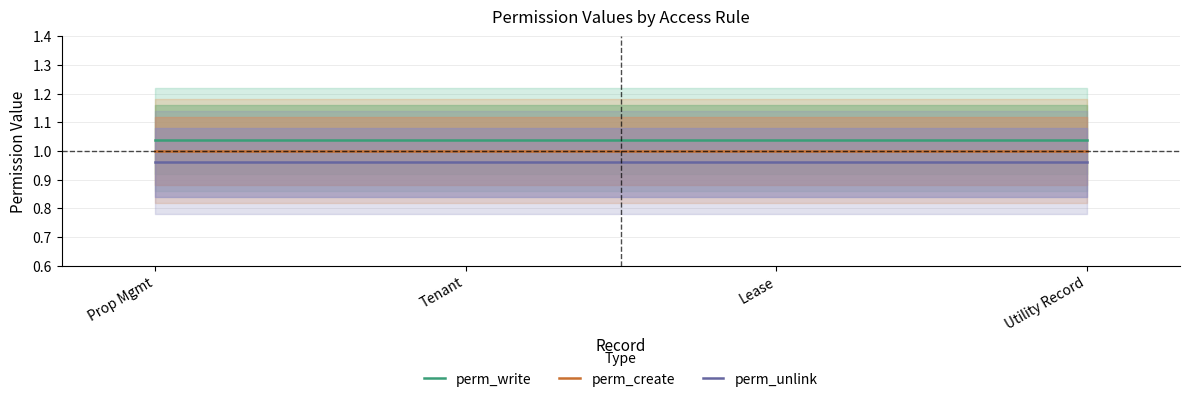

Reading left to right, list all the values displayed in this chart.

perm_write: Prop Mgmt=1.0	Tenant=1.0	Lease=1.0	Utility Record=1.0
perm_create: Prop Mgmt=1.0	Tenant=1.0	Lease=1.0	Utility Record=1.0
perm_unlink: Prop Mgmt=1.0	Tenant=1.0	Lease=1.0	Utility Record=1.0